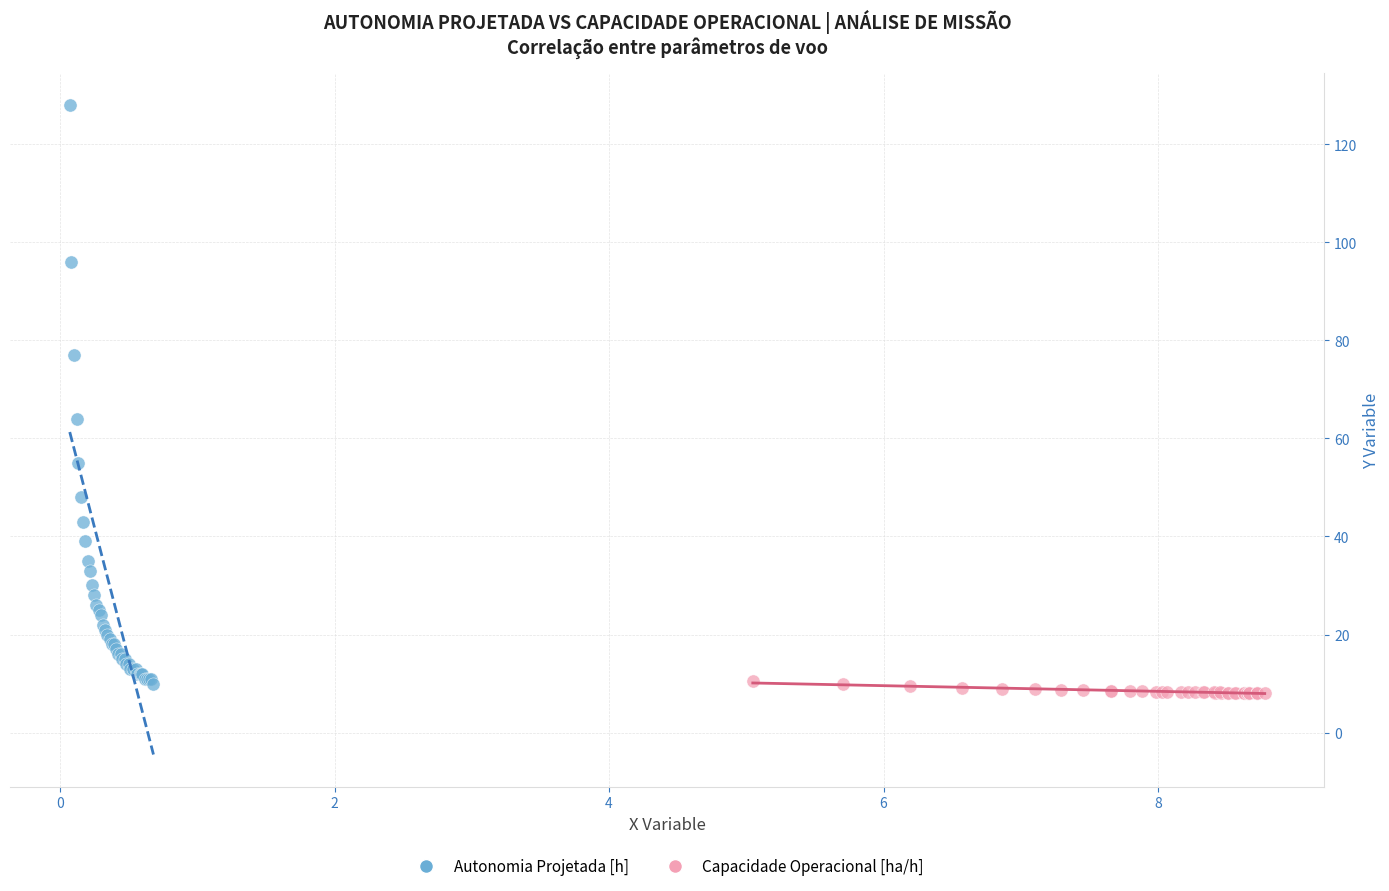

Which series contains the lowest Y value?

Capacidade Operacional [ha/h]